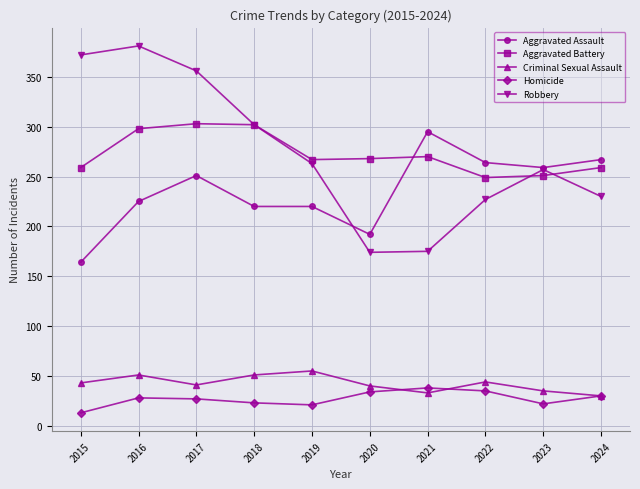

At which category does the chart reach its peak across all series?

2016